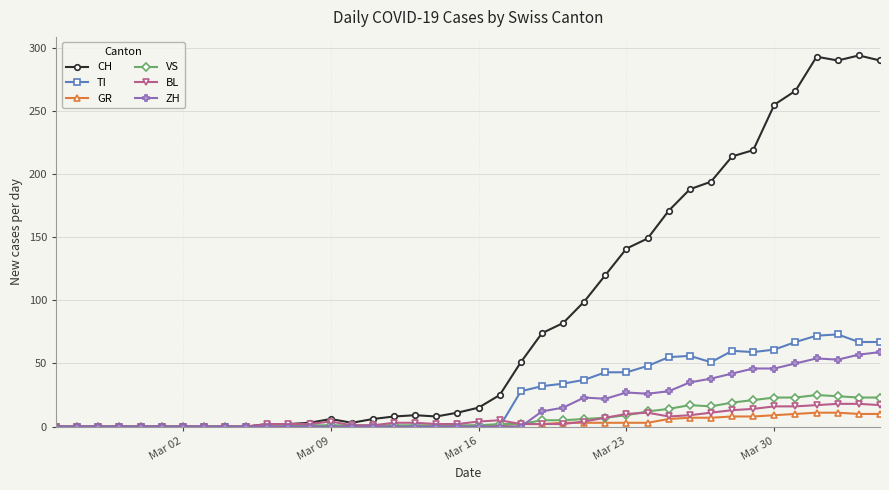

Which series has the largest range (max minus min)?

CH